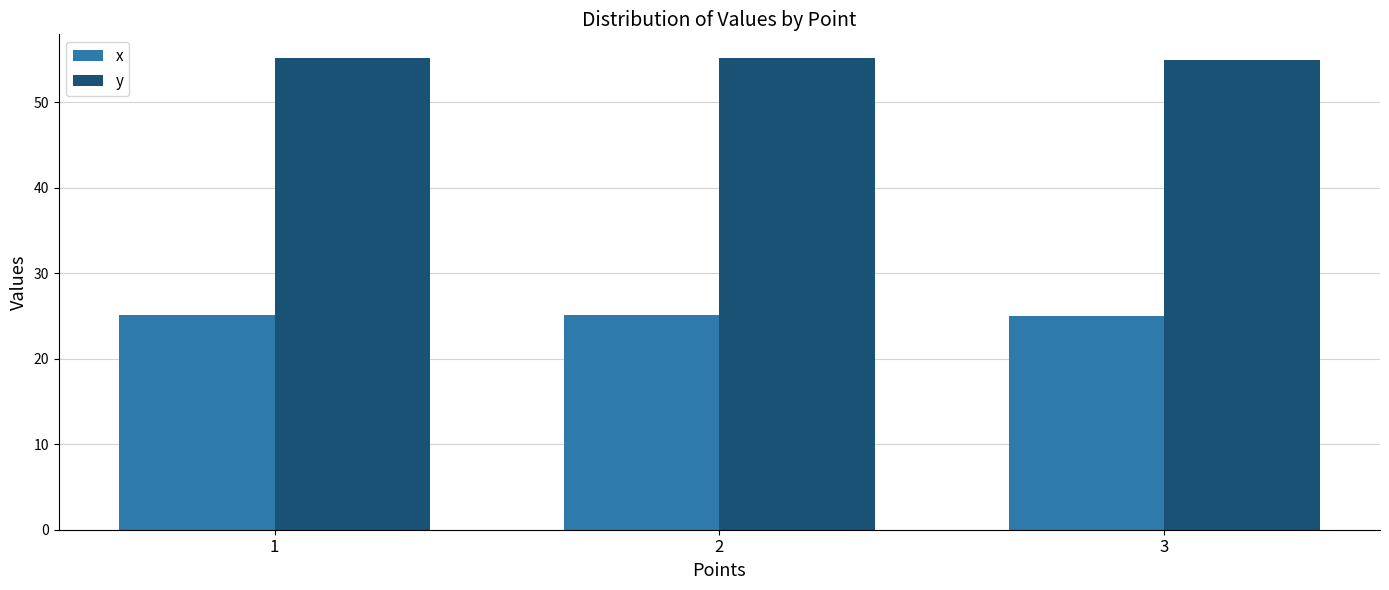

Read the y value at 3.

55.0